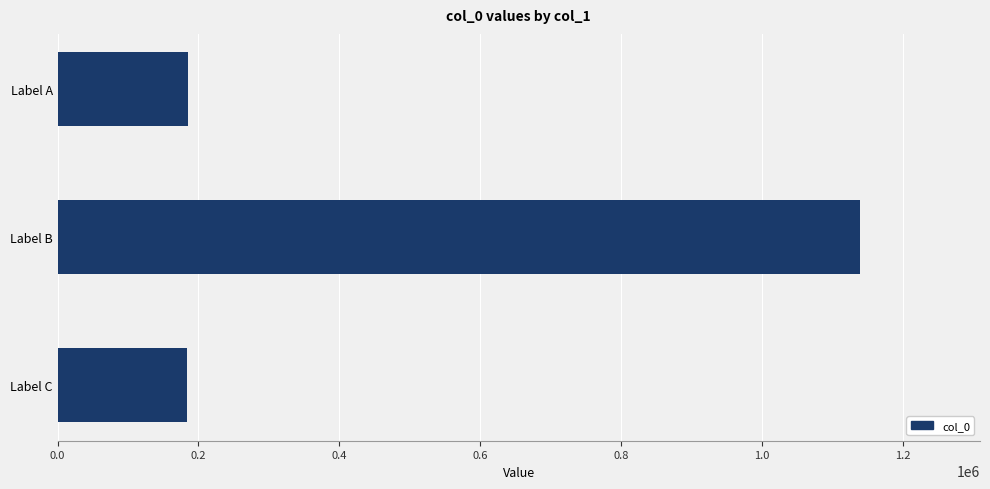

The value at Label C is 62842. True or false?

False